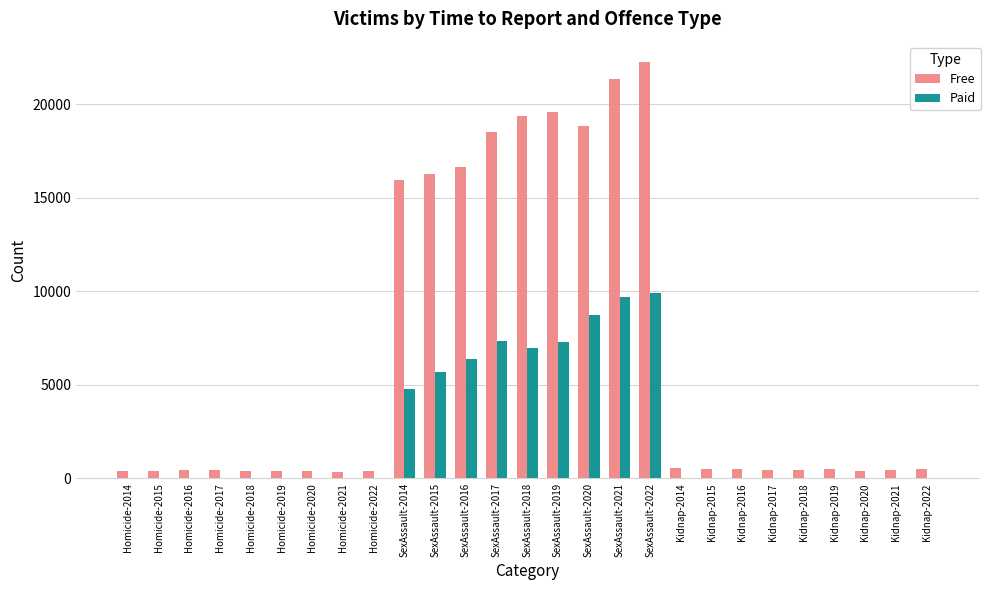

Between Homicide-2021 and SexAssault-2022, which series saw the biggest shift?

Free